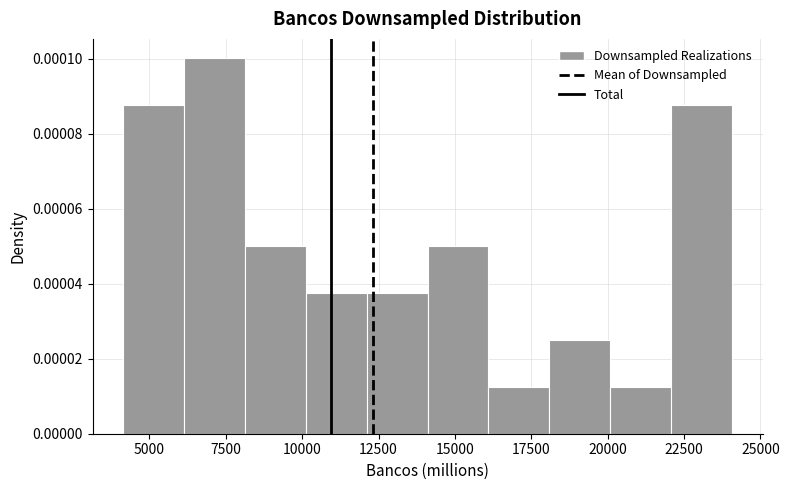

Around what value on the x-axis is the tallest bar? Give the approximate position of its centre, as read against the axis.

7000